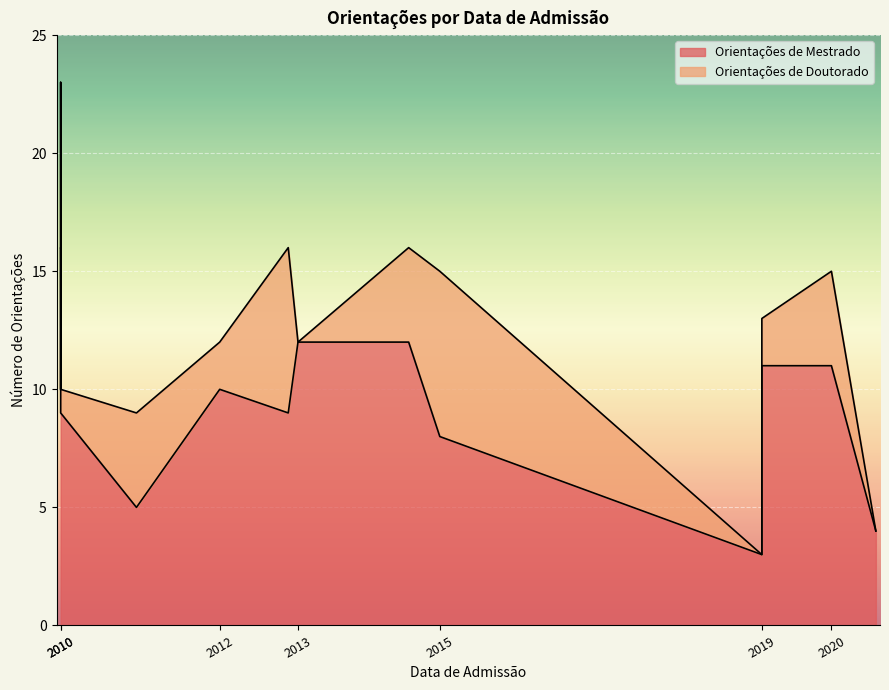

Is the value of Orientações de Doutorado at 01/01/2010 greater than the value of Orientações de Mestrado at 01/01/2013?

No